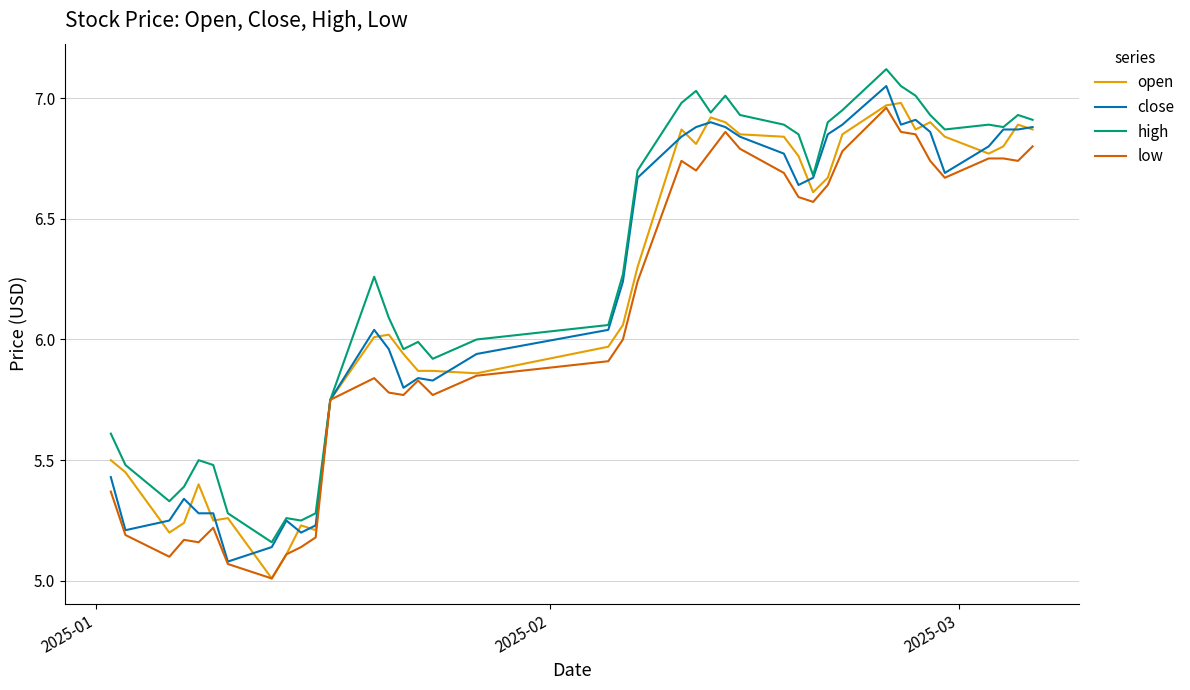

What is the minimum value for low?

5.0